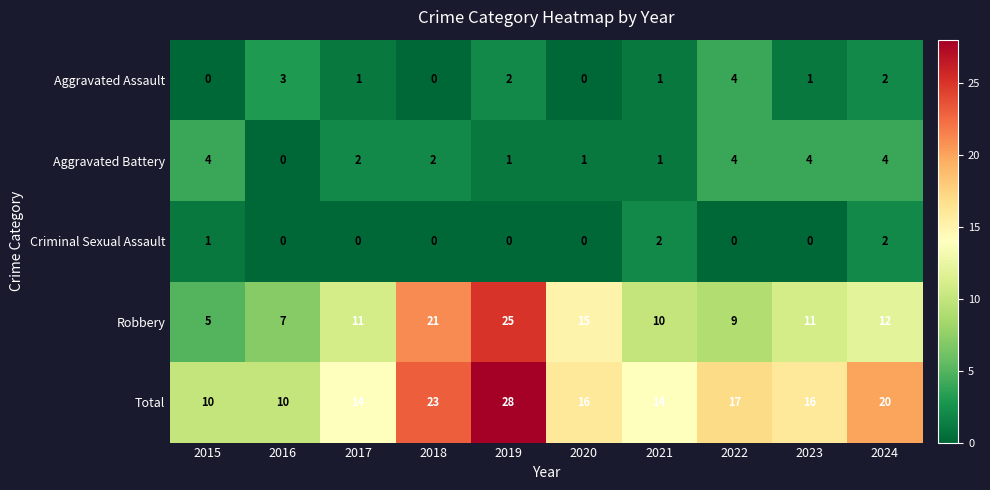

What is the total value across all series at 2016?

20